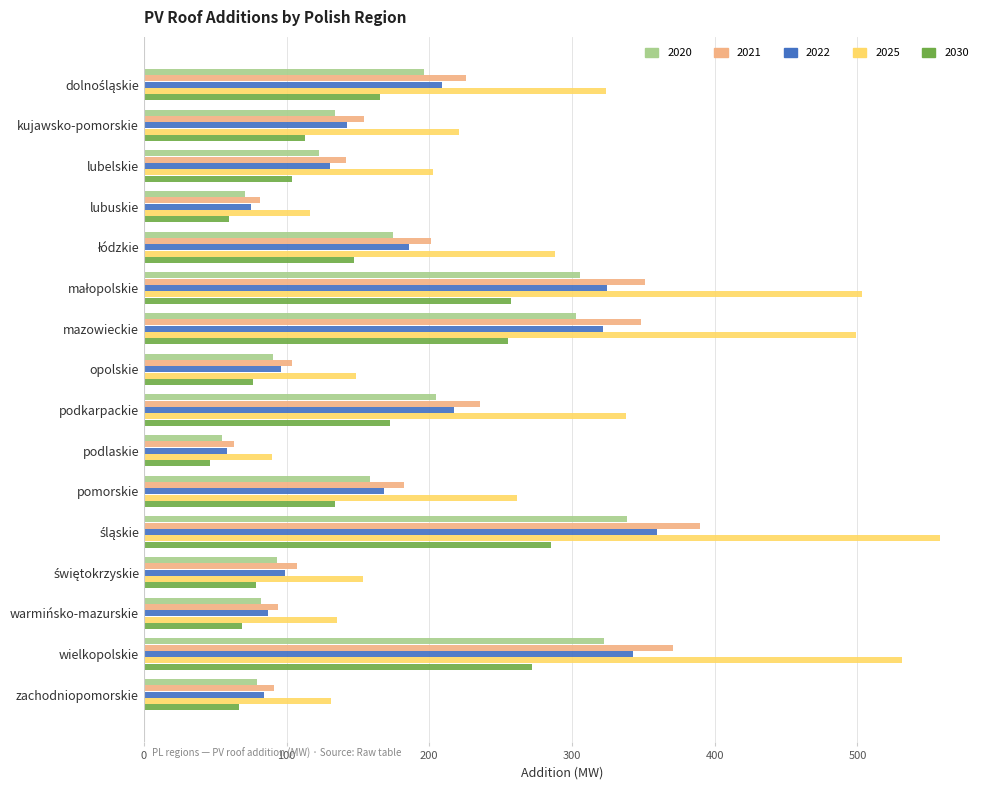

True or false: 2030 has a value of 112.8 at kujawsko-pomorskie.

True